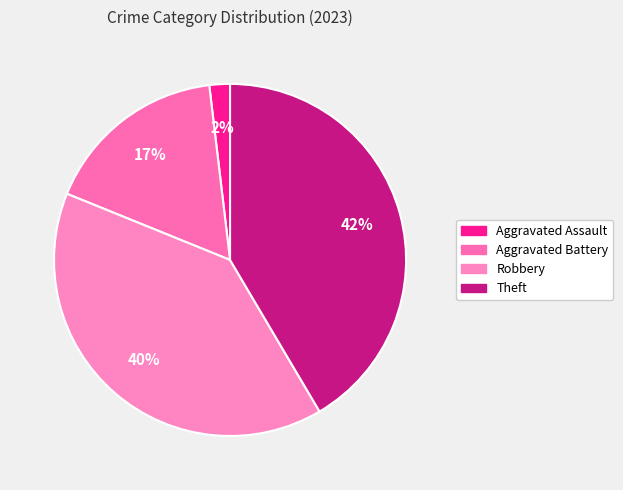

Which category has the smallest portion of the pie?

Aggravated Assault